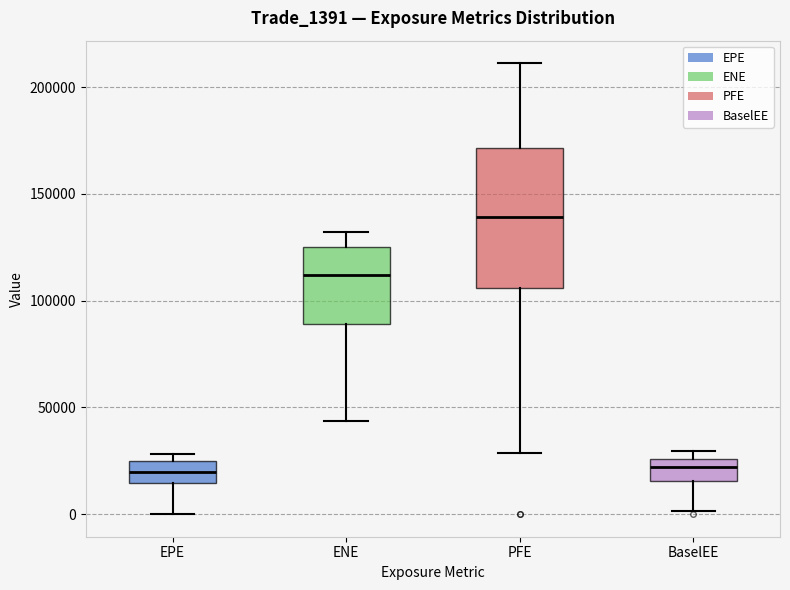

Comparing the boxes themselves (not the whiskers), which one is the tallest?

PFE